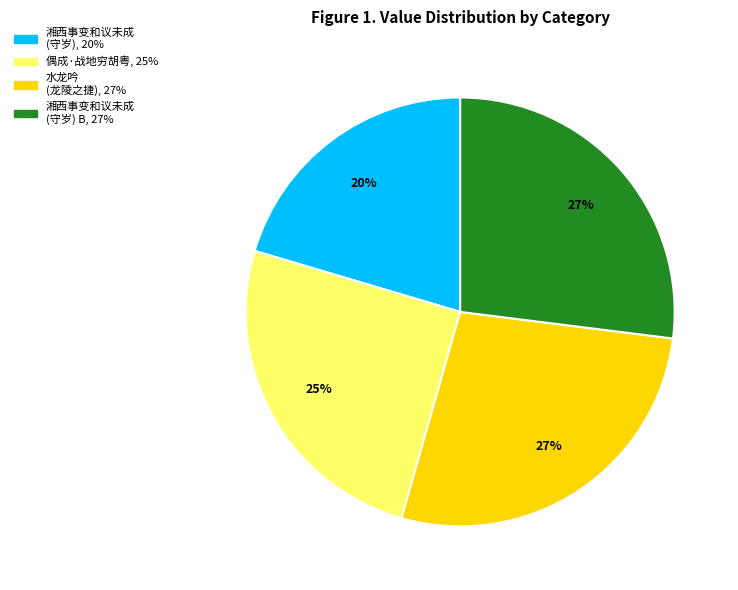

How many segments does this pie chart have?

4